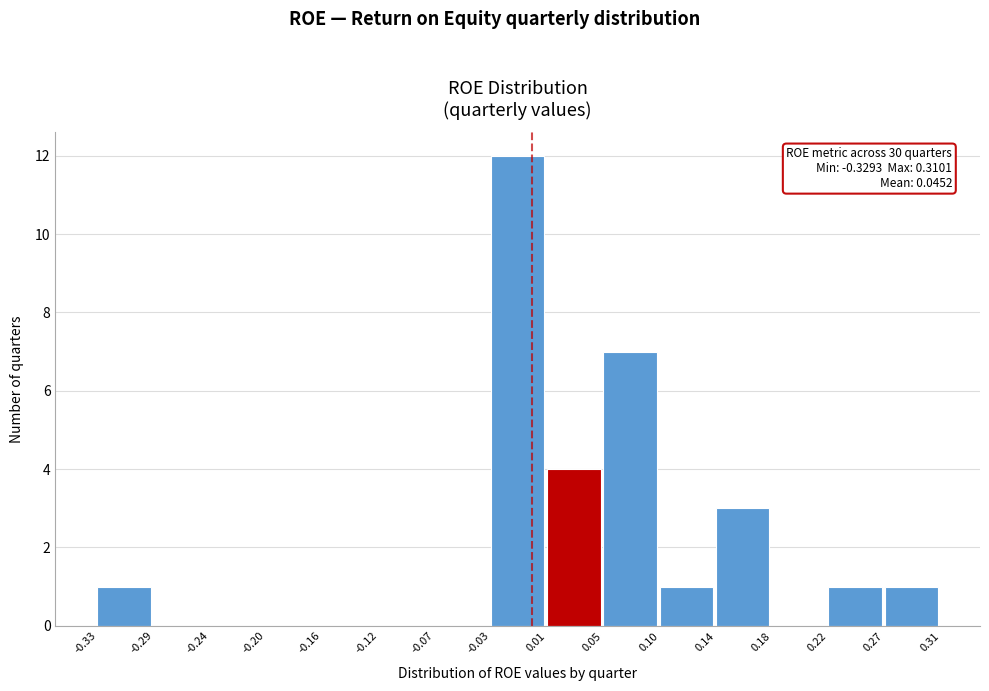

Which range on the x-axis has the tallest bar?

-0.03 to 0.01